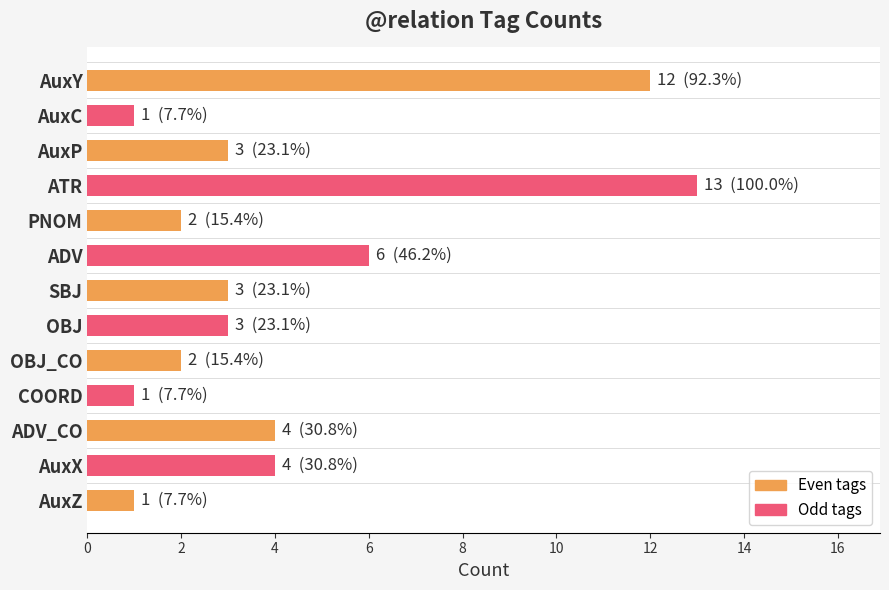

What is the average value?

4